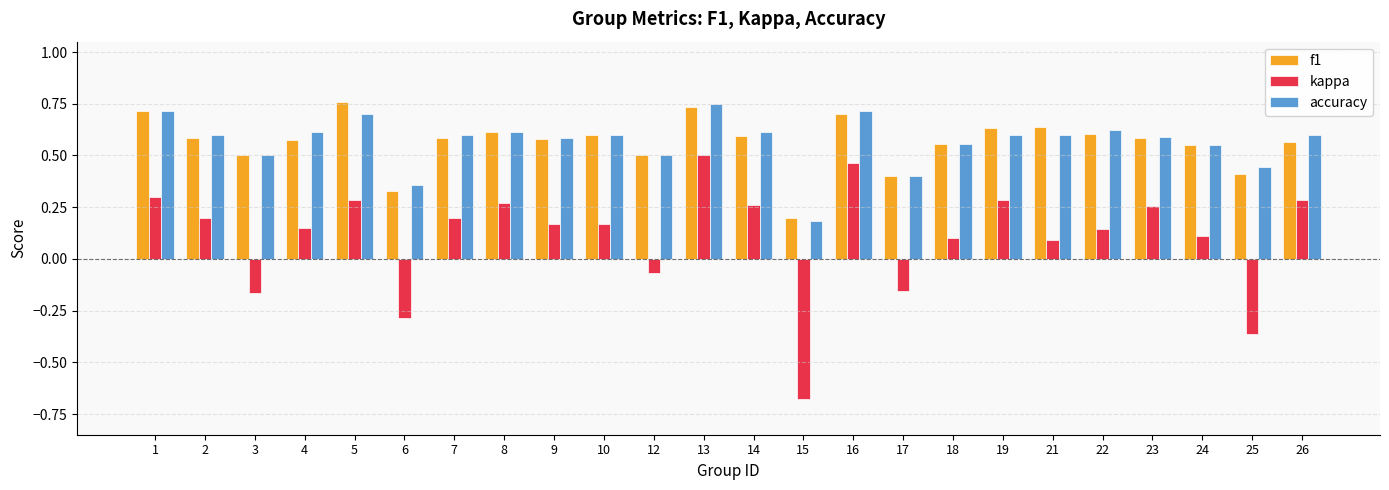

True or false: kappa has a value of -0.0 at 3.

False